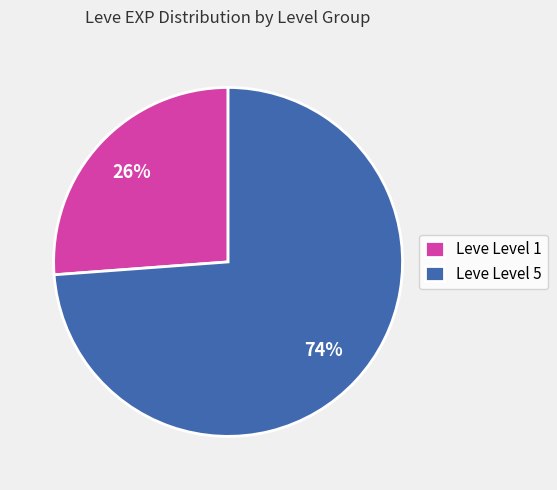

Rank the categories by value from highest to lowest.

Leve Level 5, Leve Level 1